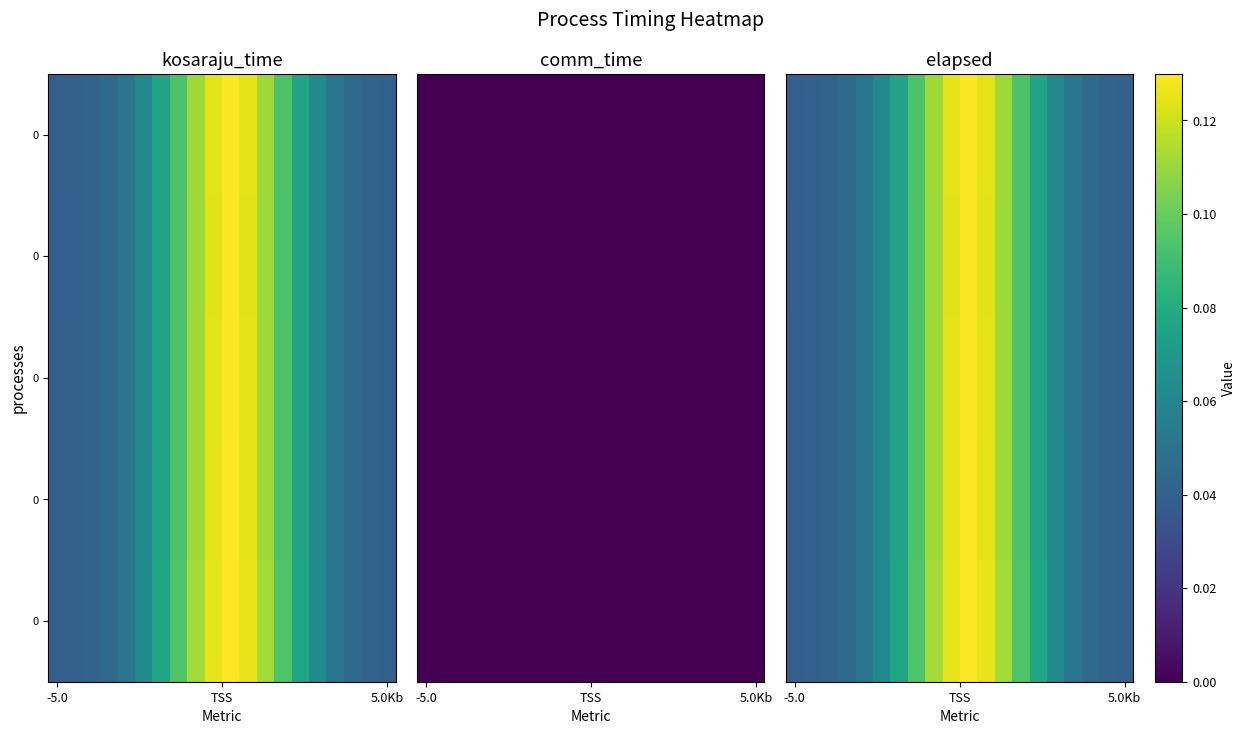

Count the number of data series in this chart.

5